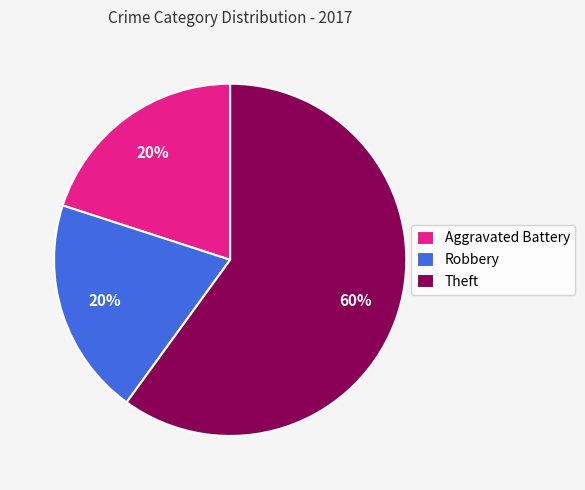

Between Aggravated Battery and Theft, which is larger?

Theft